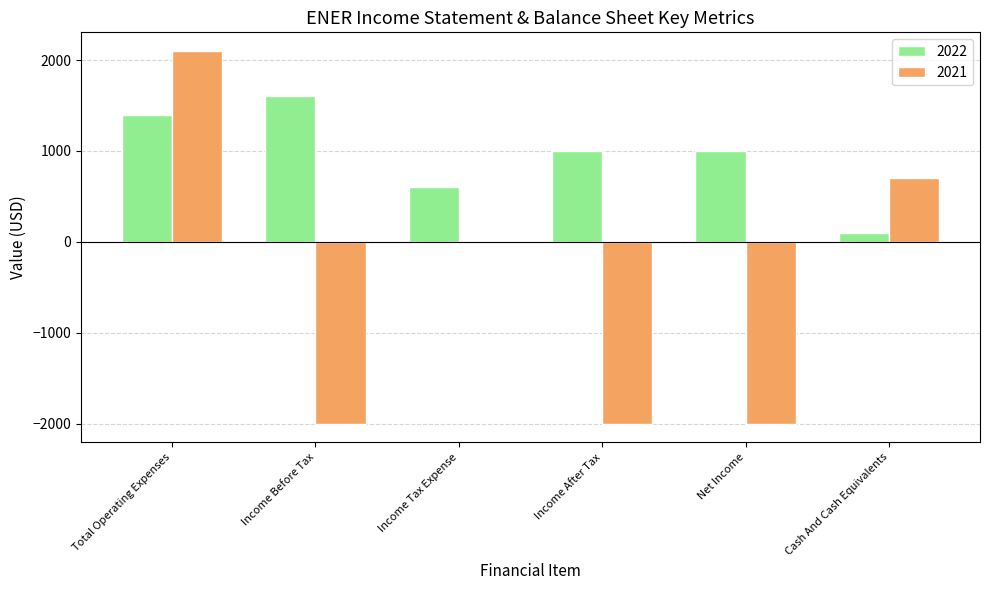

At which label does 2022 reach its peak?

Income Before Tax